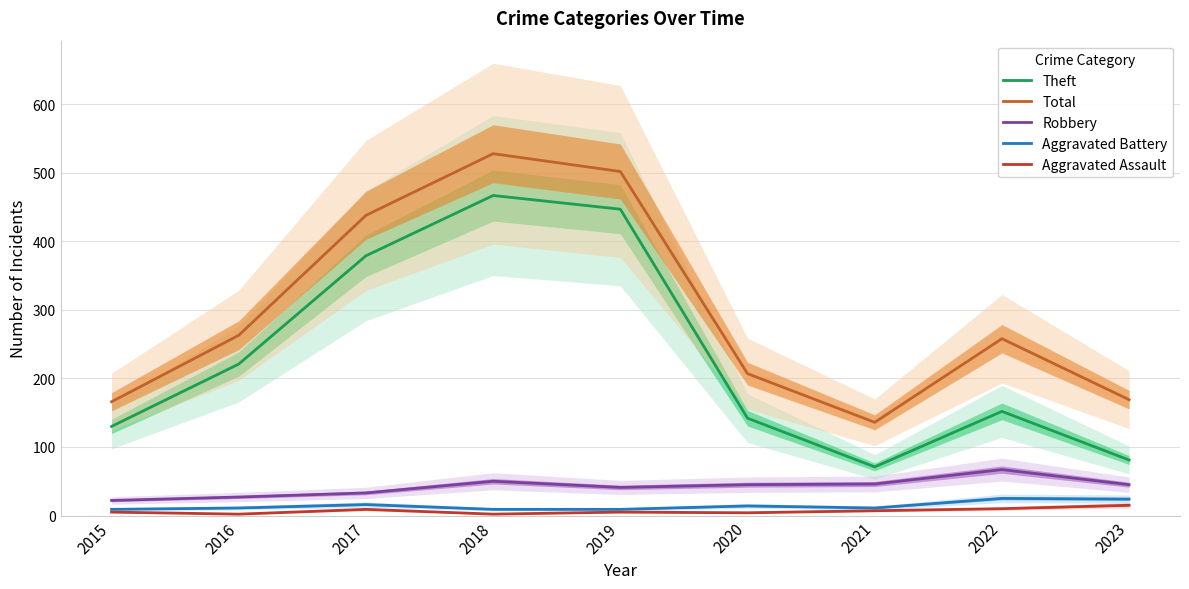

At which label does Total first exceed 258?

2016